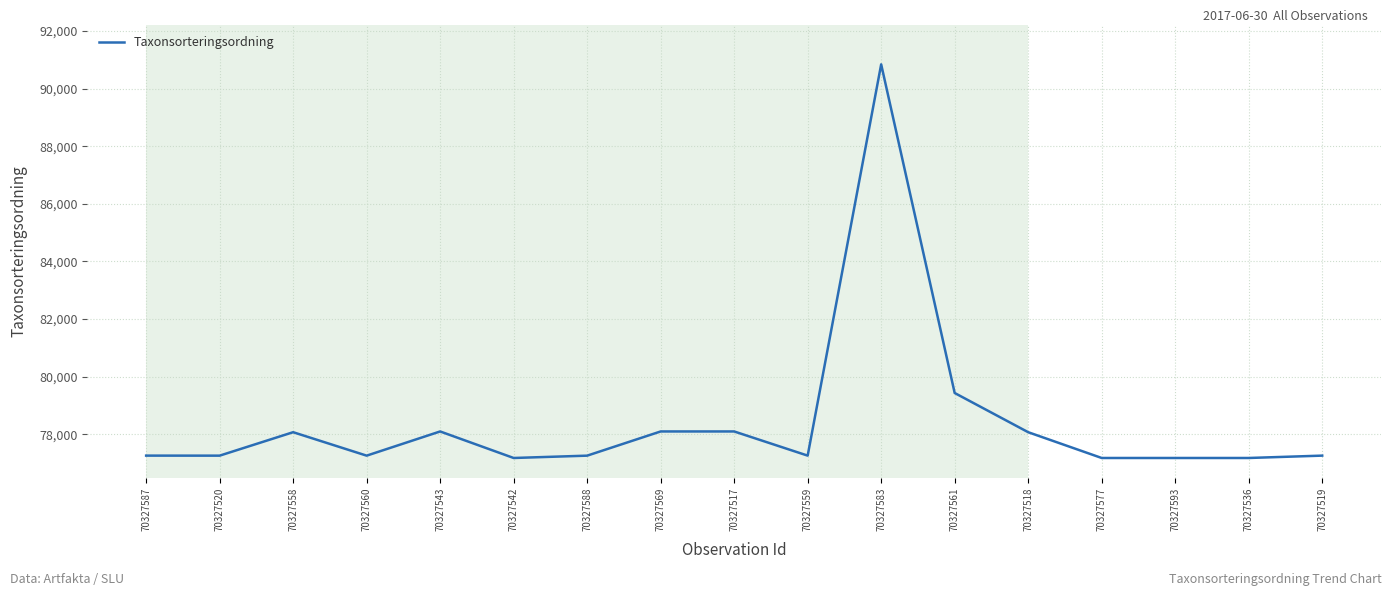

Where is the data nearest to the value 84009?

70327561